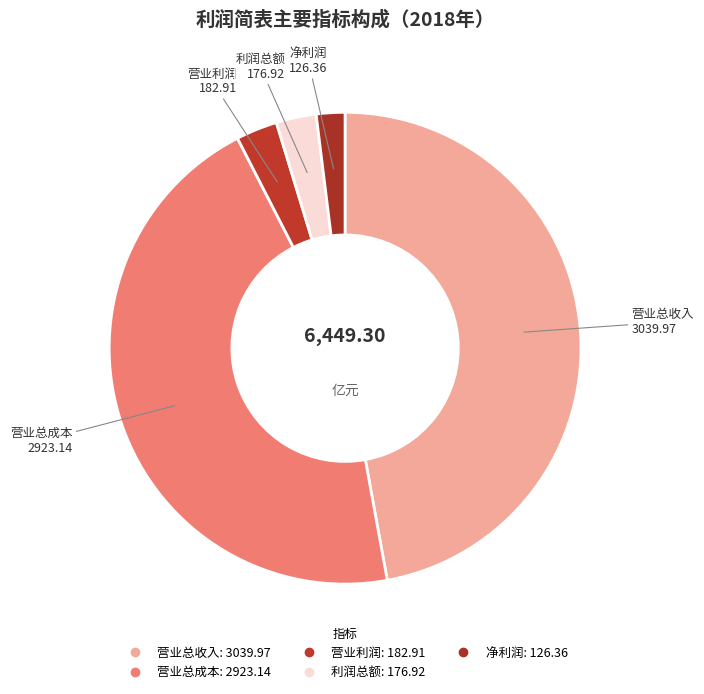

Count the number of slices in the pie.

5